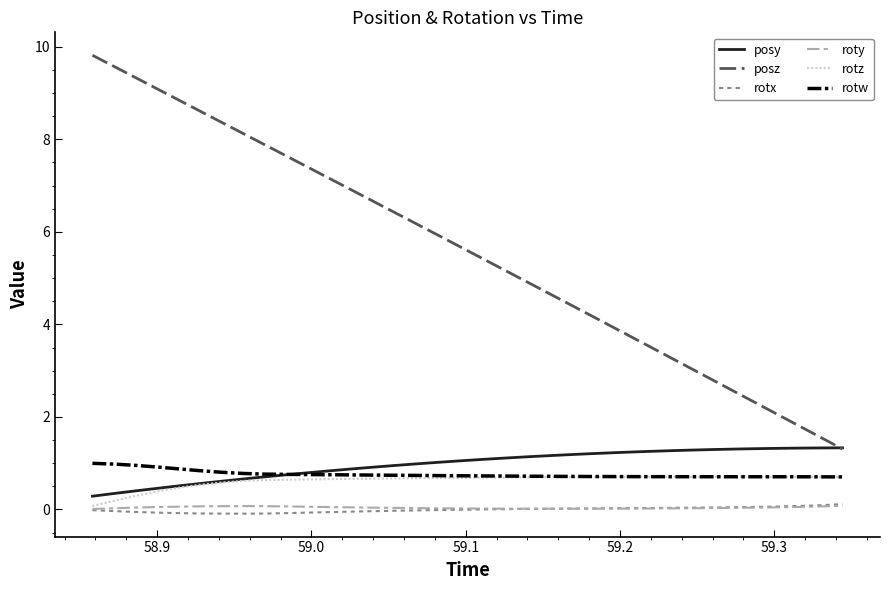

What is the lowest value of the rotx series?

-0.1